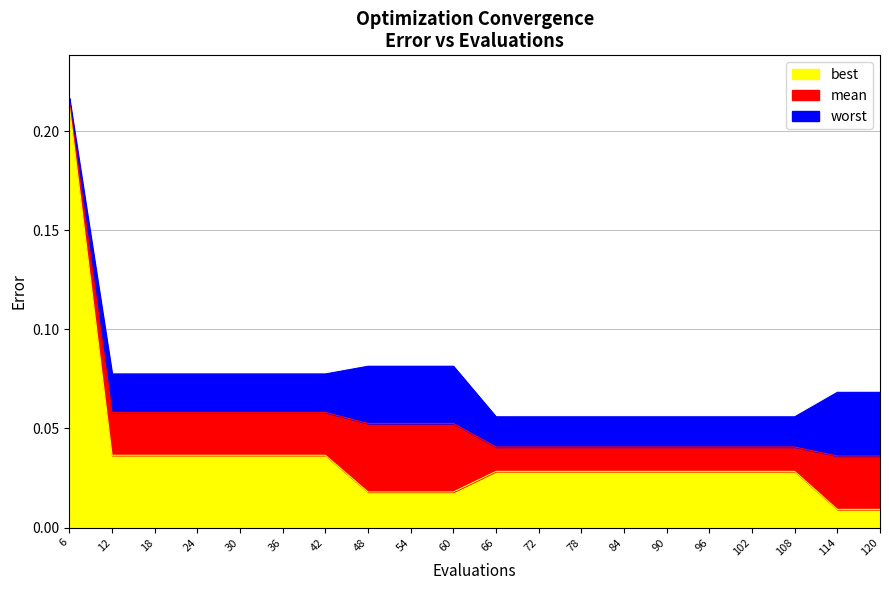

How many lines are shown in the chart?

3